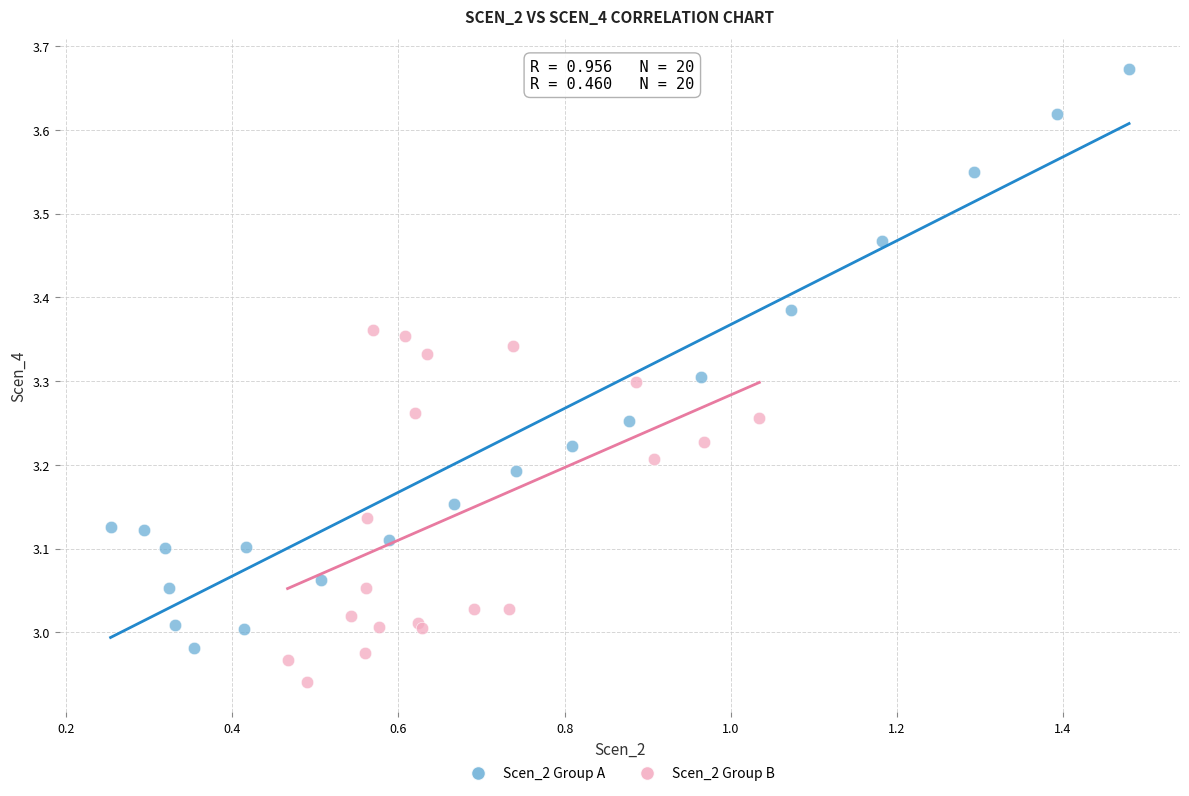

Which series has the widest spread of Y values?

Scen_2 Group A